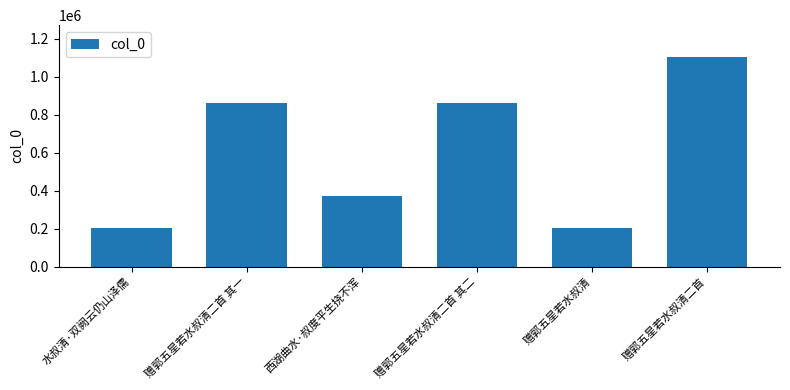

Is it true that the value at 赠郭五星若水叔清 is 290393?

False